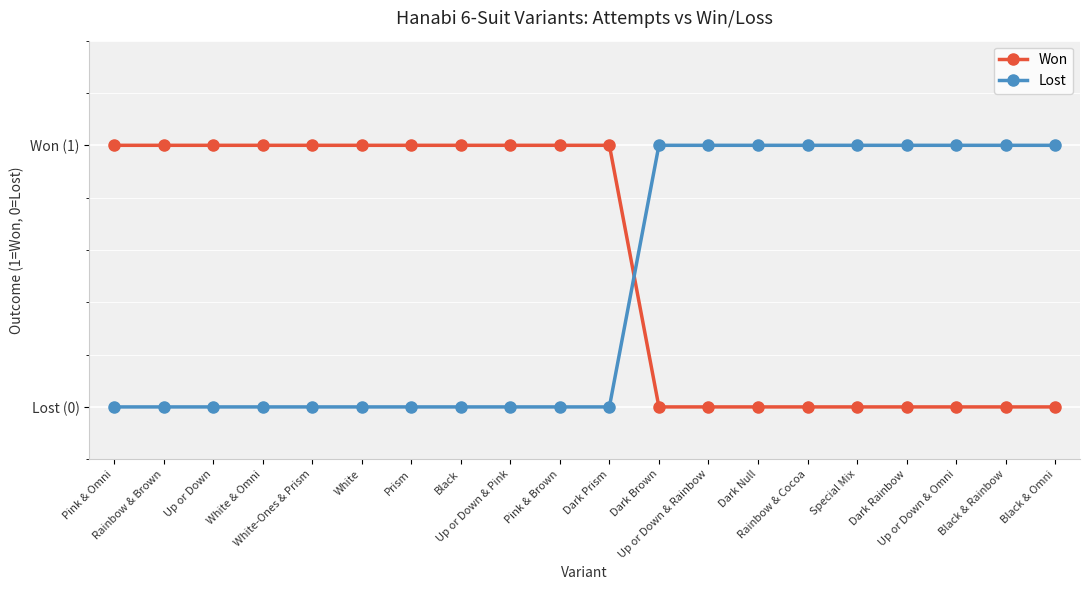

What is the label of the 7th point from the right?

Dark Null